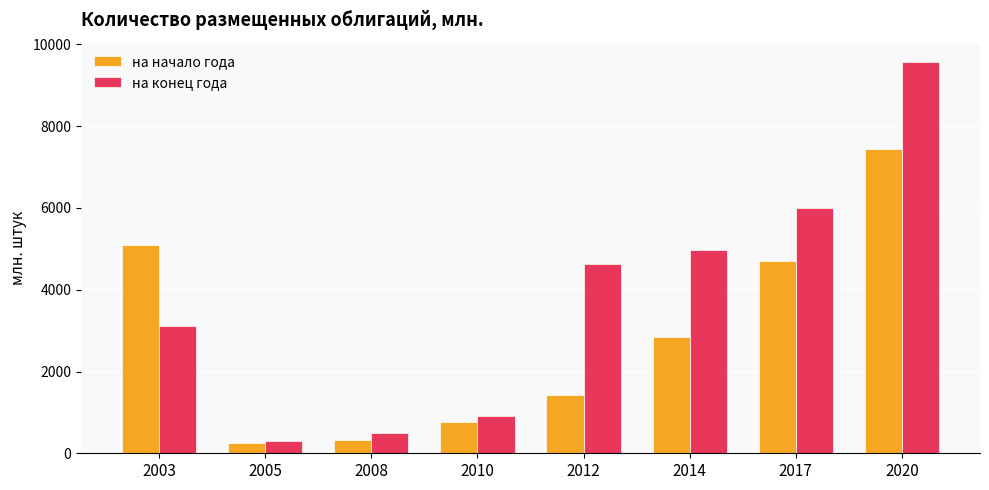

The value of на конец года at 2005 is 302.7. True or false?

True